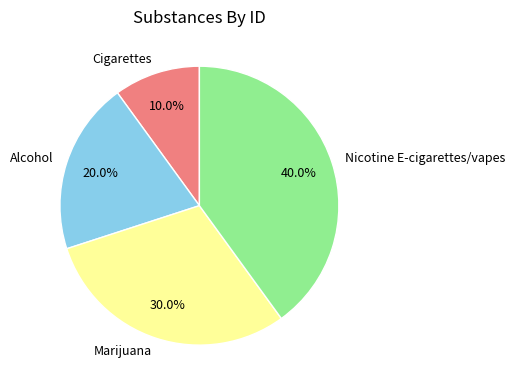

True or false: Nicotine E-cigarettes/vapes accounts for 40% of the total.

True